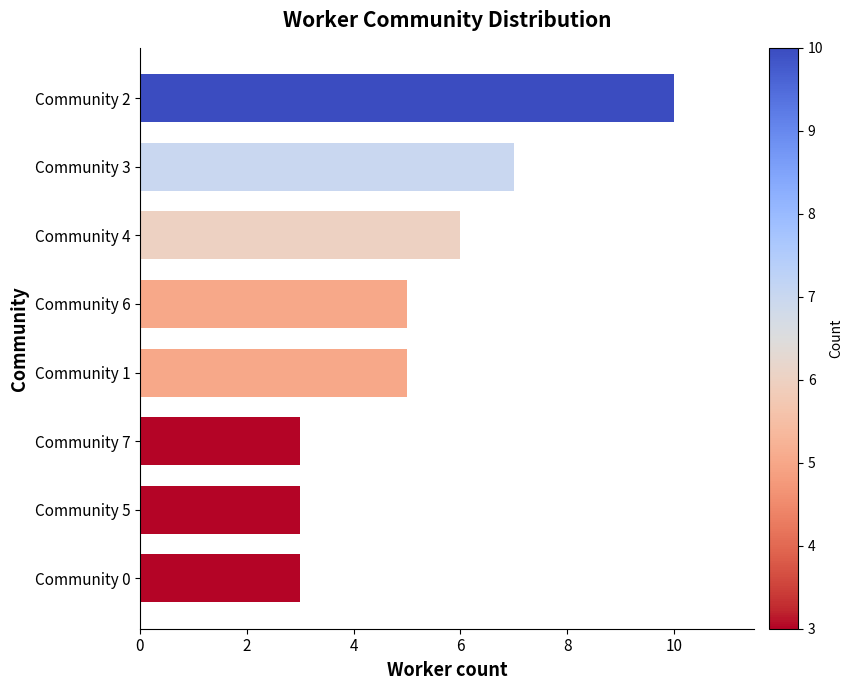

Reading top to bottom, extract all data points from this chart.

Community 2=10	Community 3=7	Community 4=6	Community 6=5	Community 1=5	Community 7=3	Community 5=3	Community 0=3